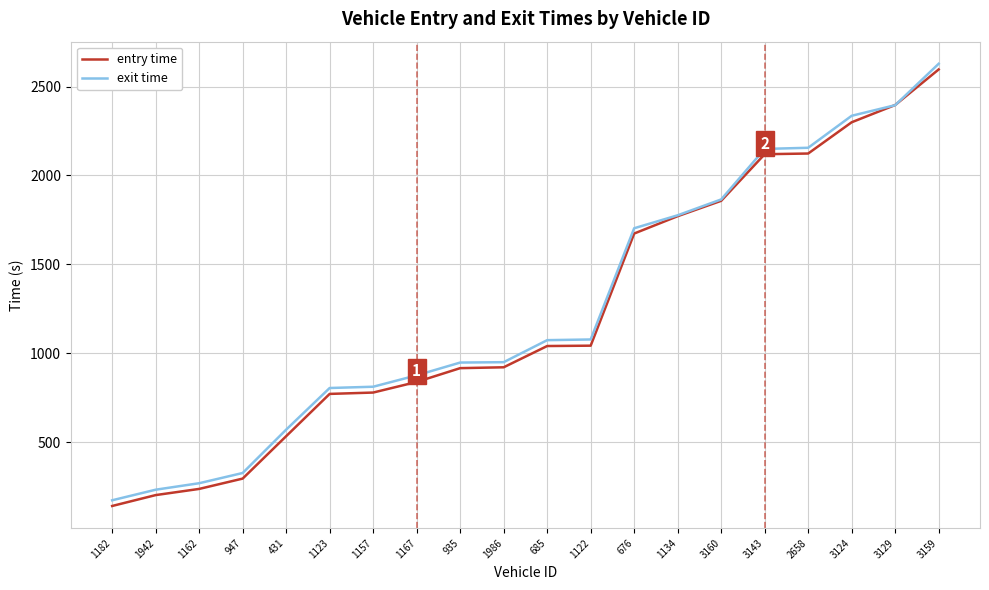

Between 2658 and 3124, which series saw the biggest shift?

exit time